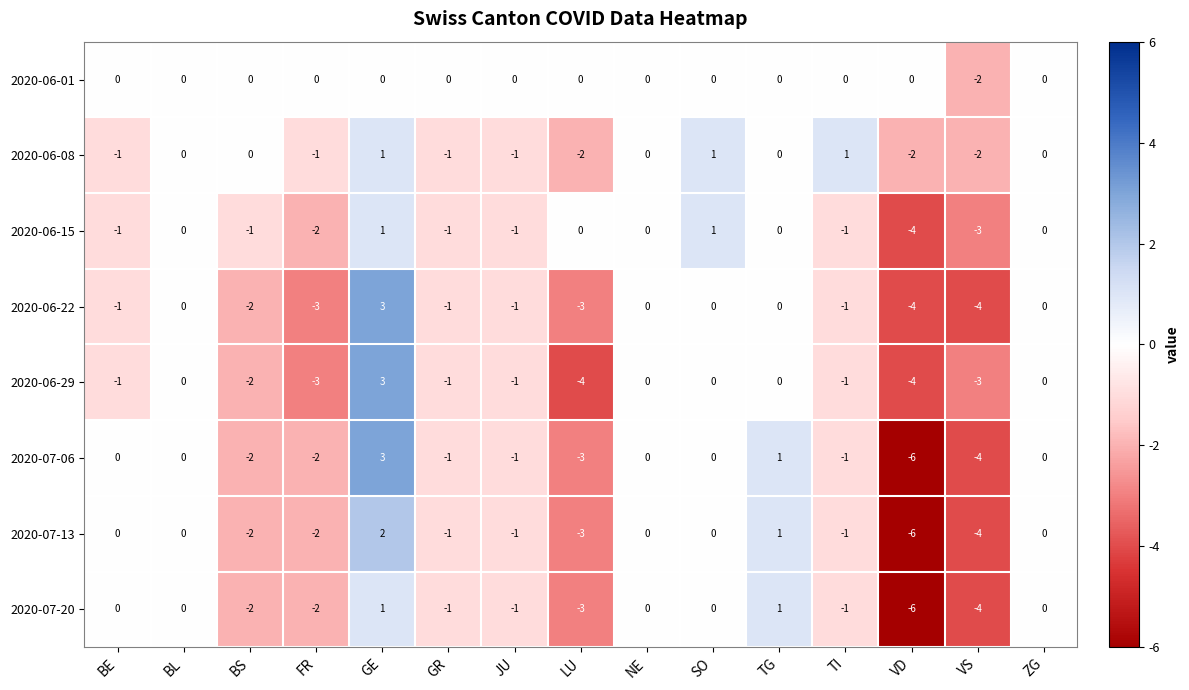

What is the difference between the maximum and second lowest values in the 2020-06-29 series?

7